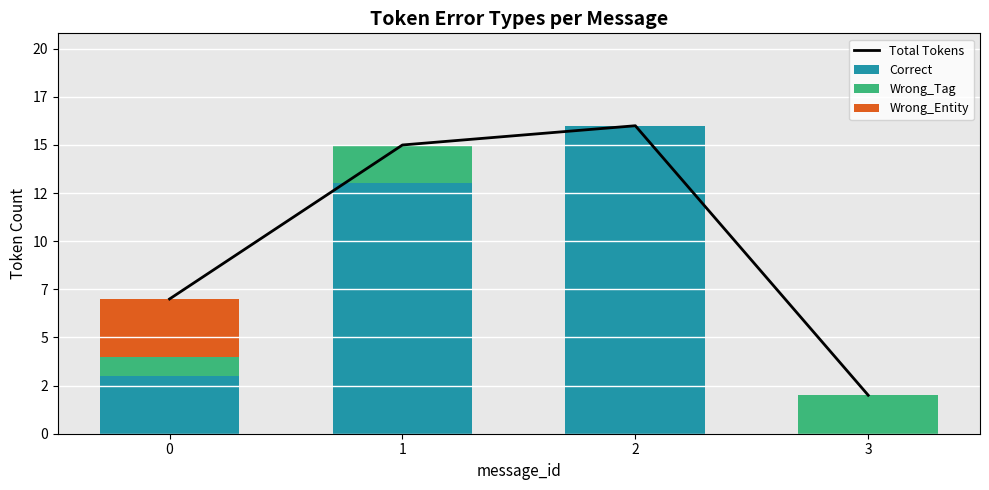

At how many categories does at least one series exceed 10?

2